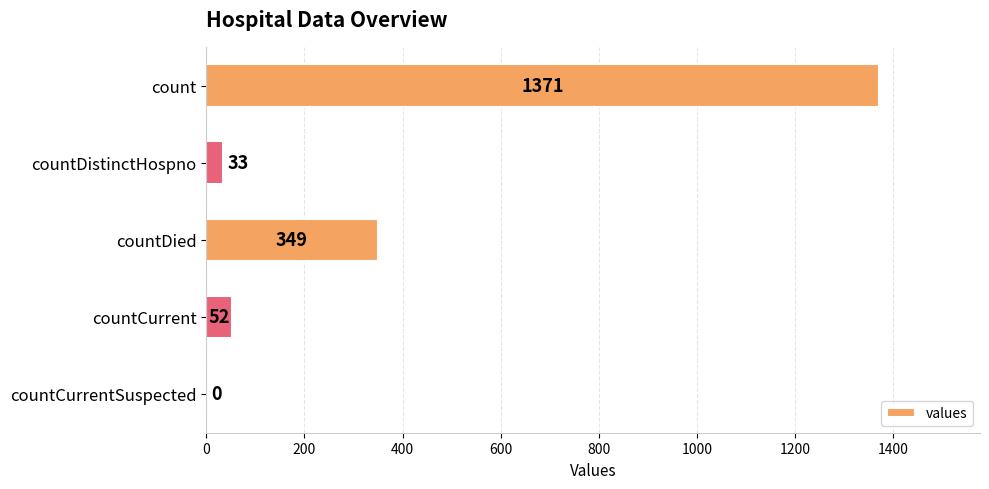

Between countCurrent and countDistinctHospno, which is larger?

countCurrent